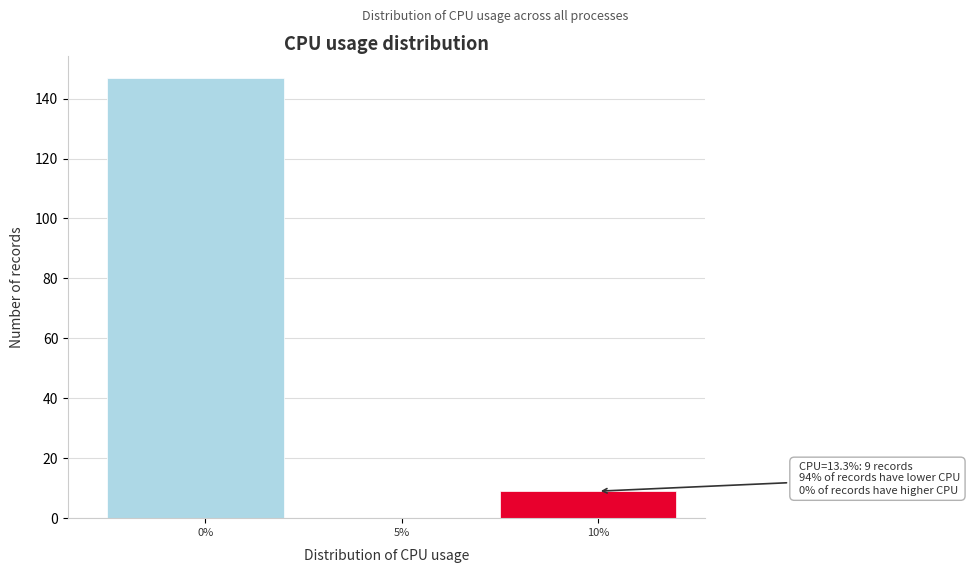

Reading left to right, transcribe all the data shown in this chart.

0%=147	5%=0	10%=9